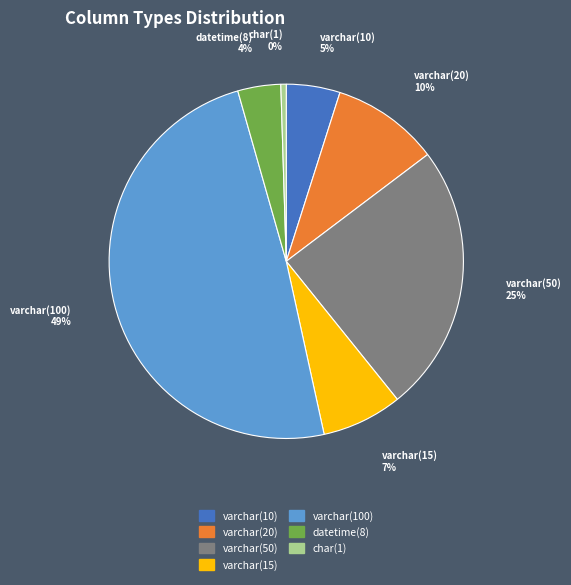

Is there a majority slice in this chart?

No